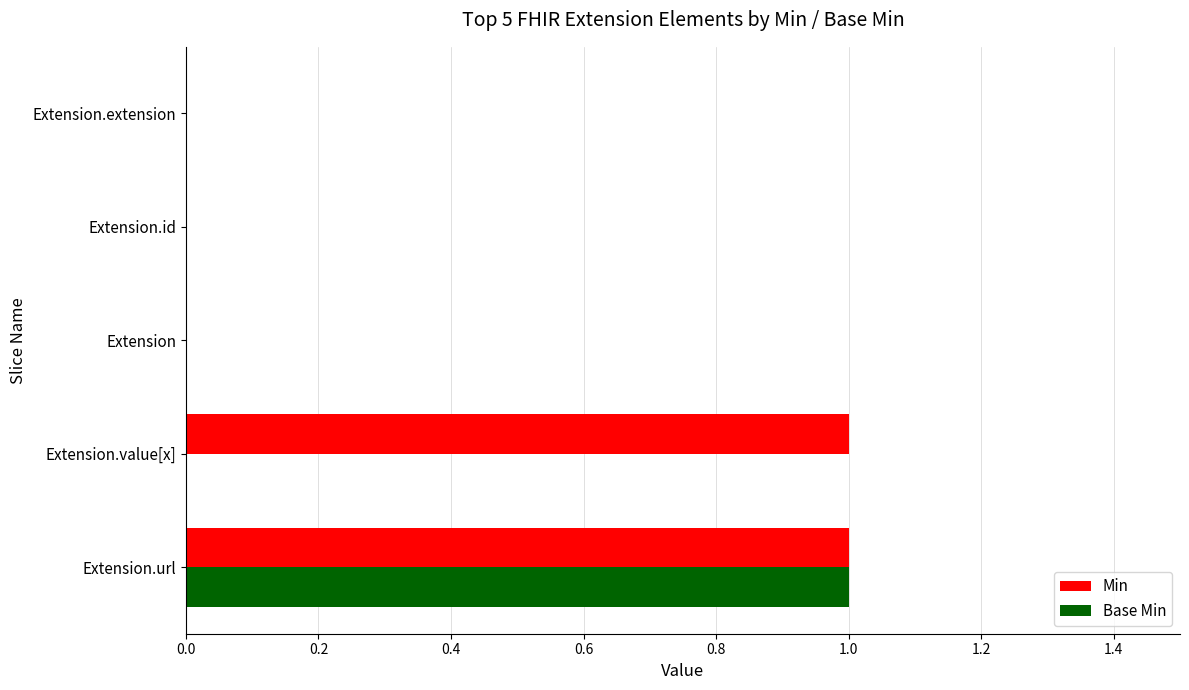

The Base Min series shows 1 at Extension.url. True or false?

True